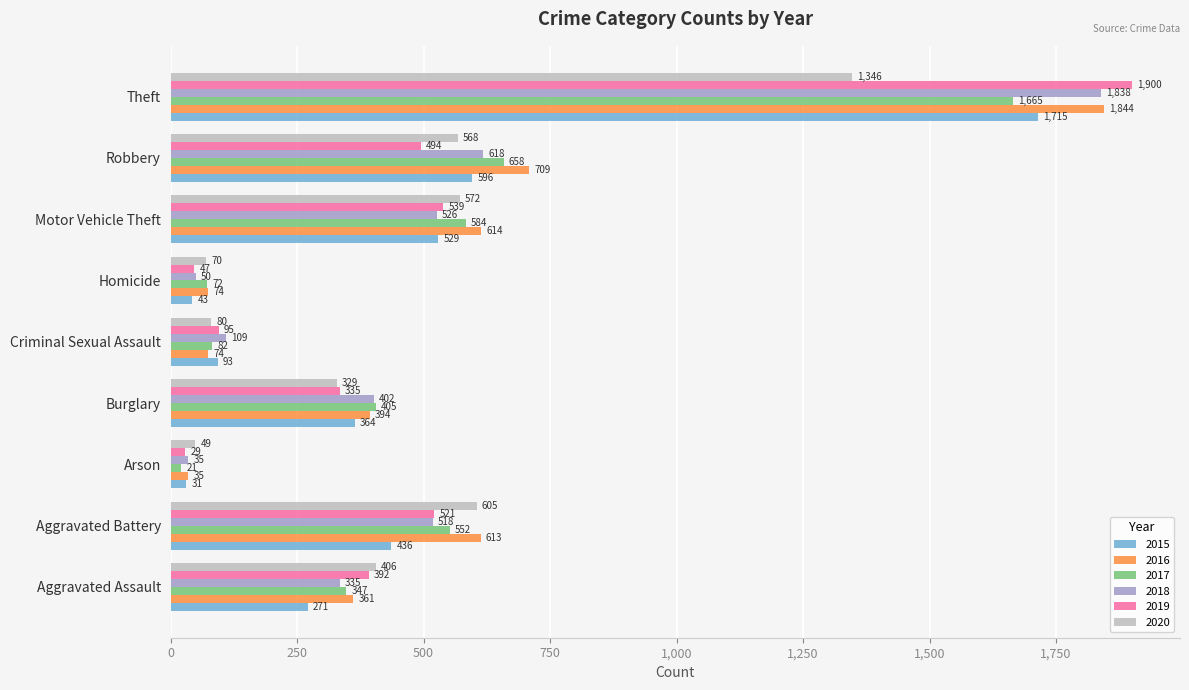

What are all the series names shown in the legend?

2015, 2016, 2017, 2018, 2019, 2020